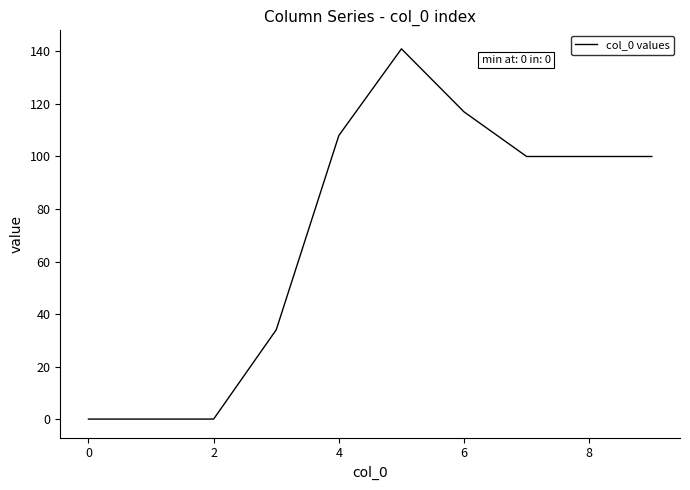

What is the difference between the maximum and minimum values?

141